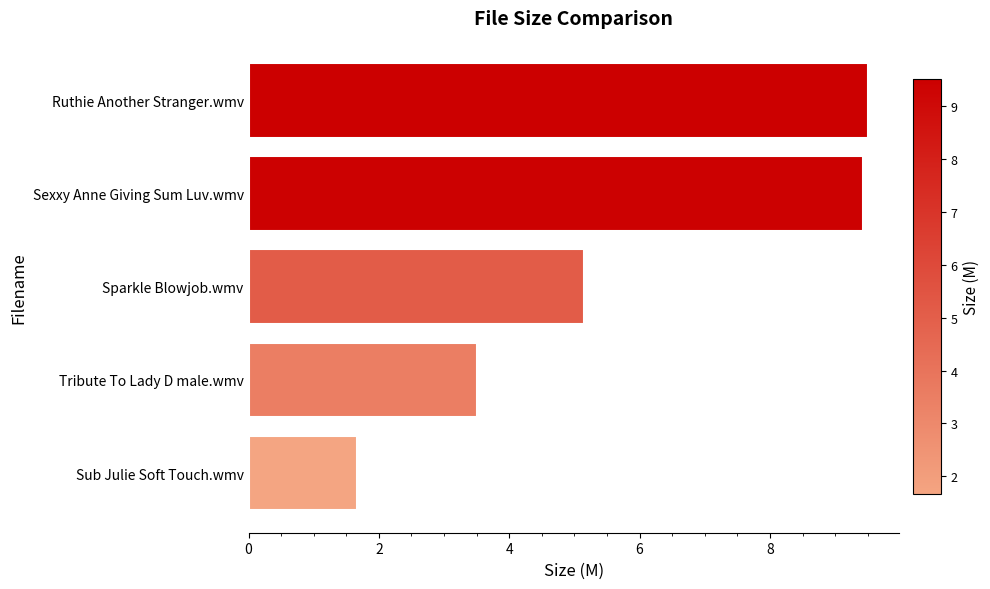

What is the difference between the values at Sparkle Blowjob.wmv and Tribute To Lady D male.wmv?

1.6